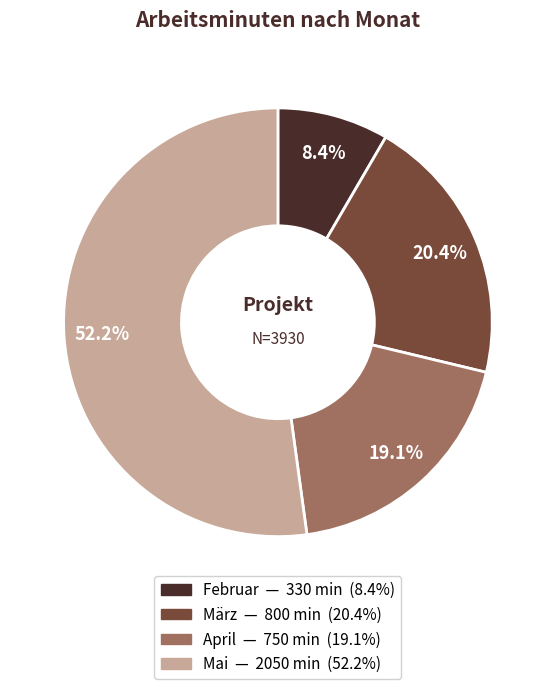

Which category has the smallest portion of the pie?

Februar